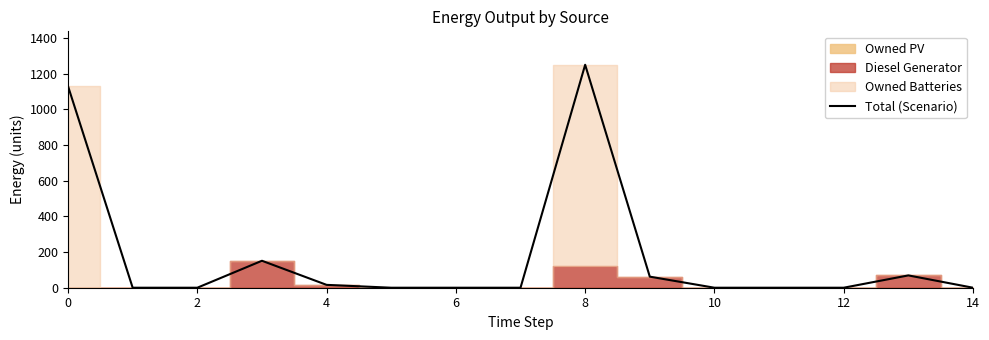

True or false: the data has more than 0 interior local peaks.

True